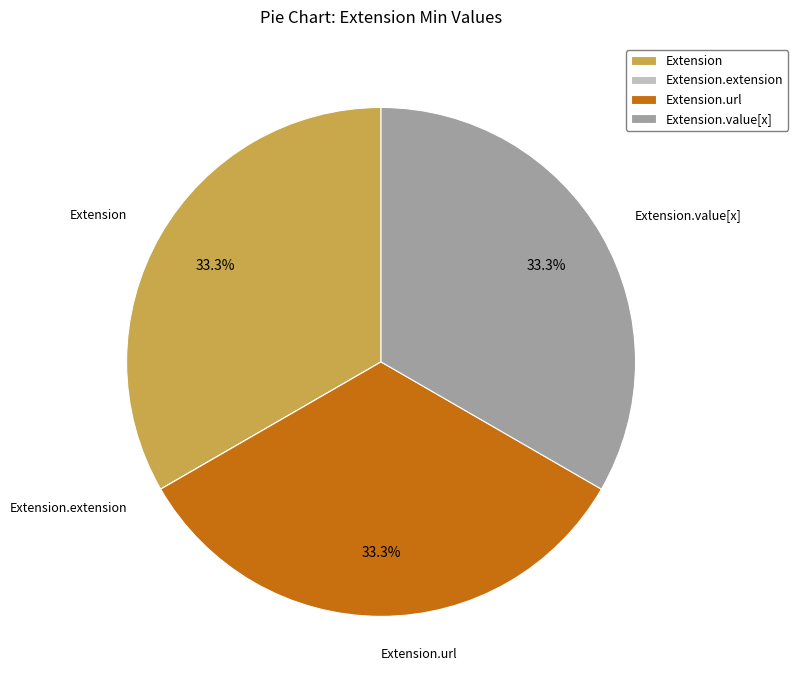

Is Extension the majority of the pie?

No